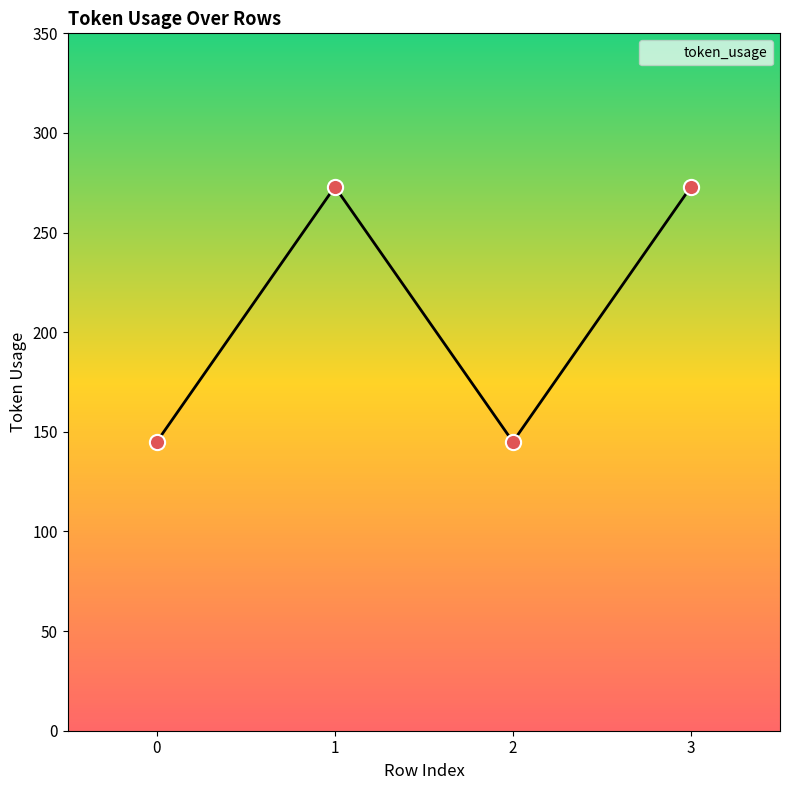

What is the change in value from 2 to 3?

+128